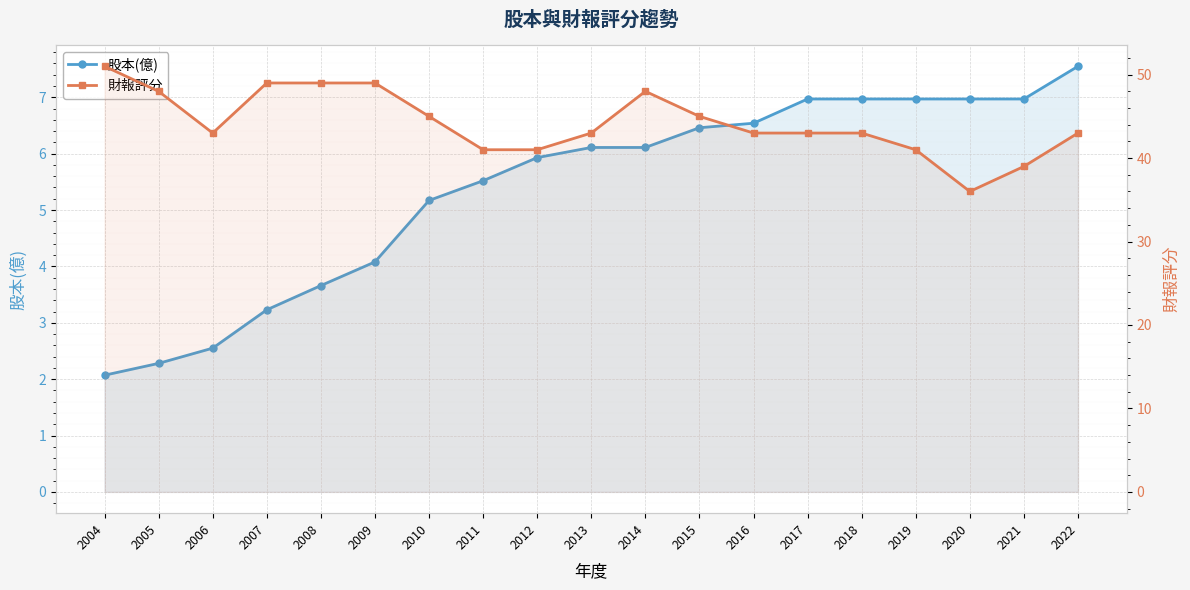

Is it true that 股本(億) equals 7.0 at 2018?

True